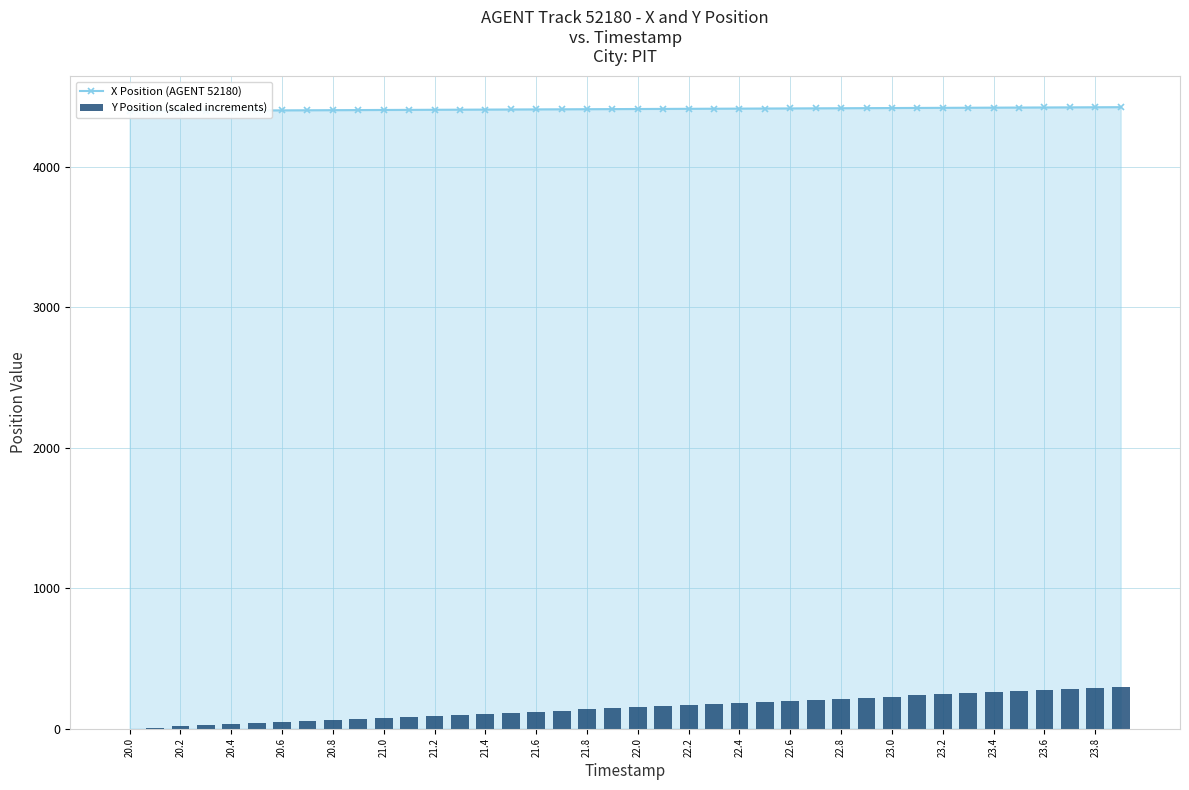

The Y Position (scaled increments) series shows -106.0 at 20.0. True or false?

False